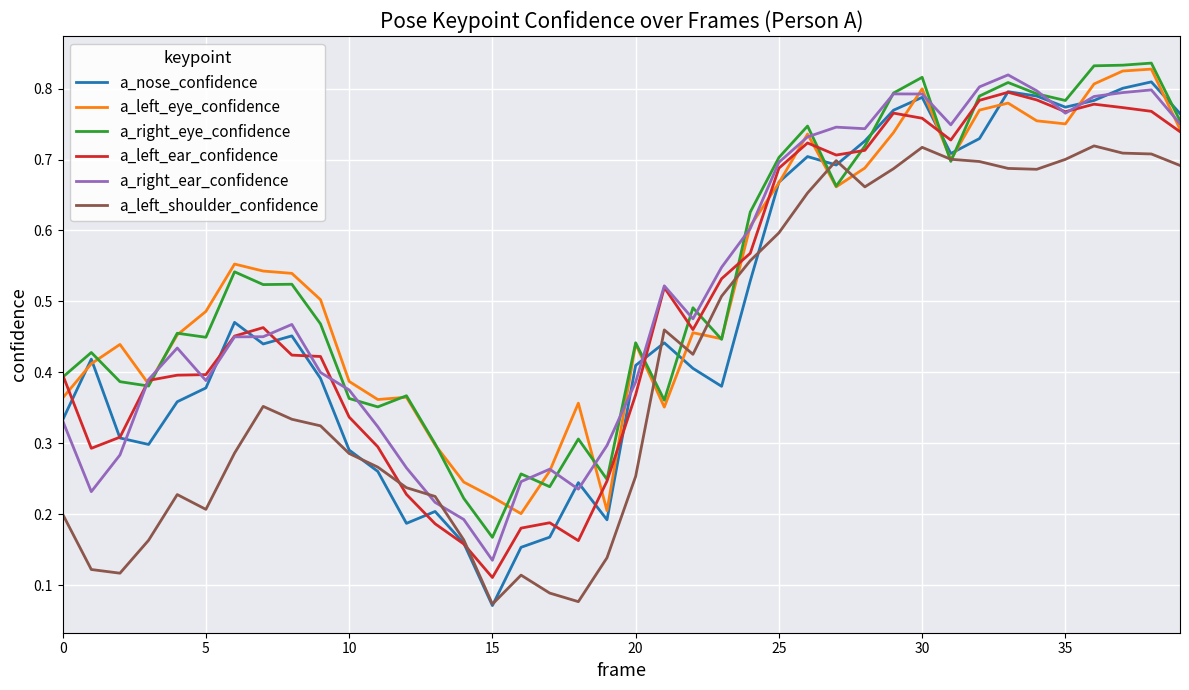

Which series has the widest spread of values?

a_nose_confidence